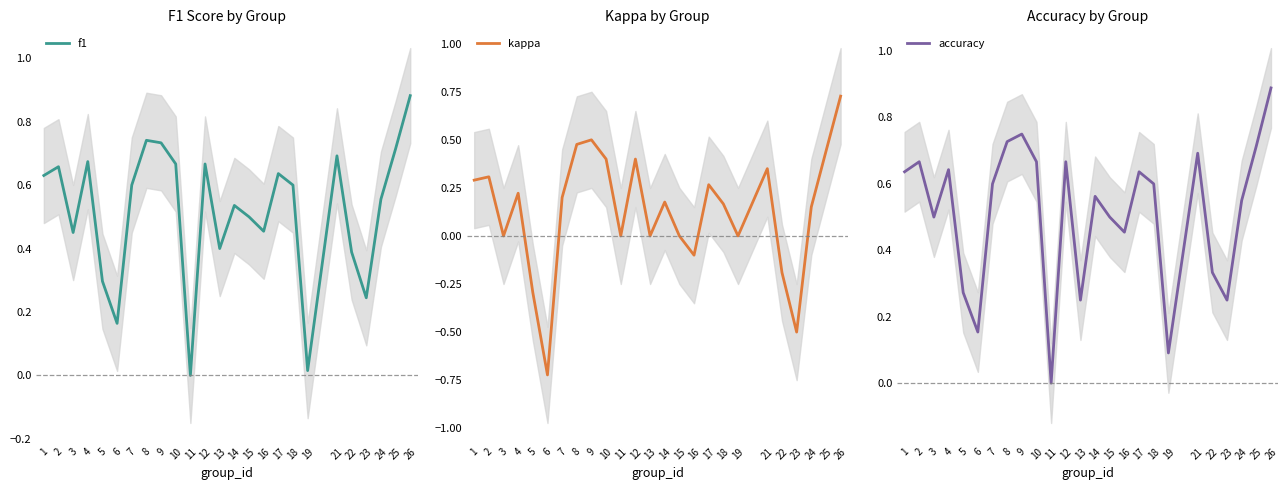

What is the value of the accuracy point at the 13th from the left?

0.2